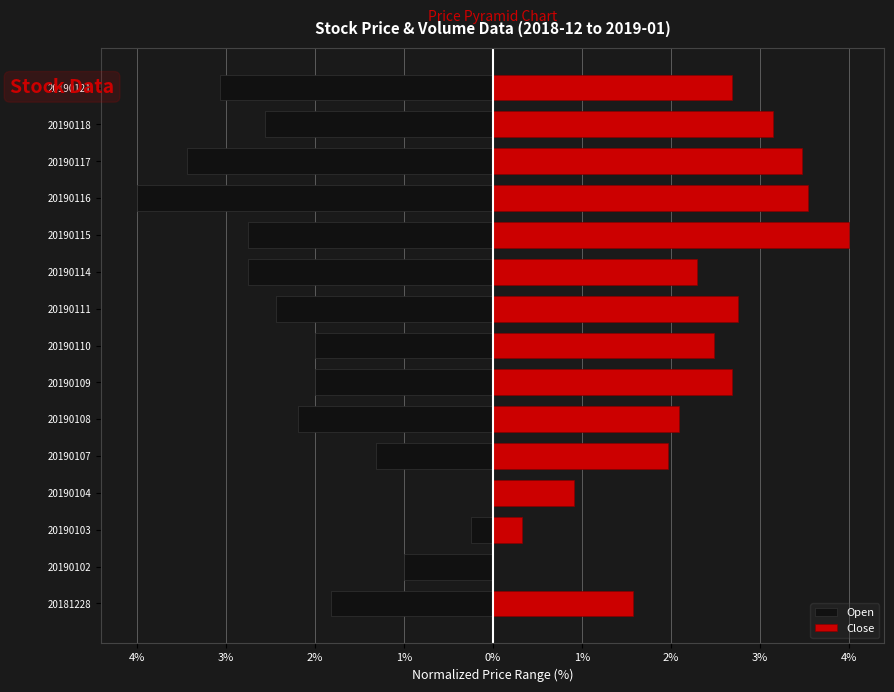

Reading left to right, transcribe all the data shown in this chart.

Open: -1.8	-1.0	-0.2	0.0	-1.3	-2.2	-2.0	-2.0	-2.4	-2.8	-2.8	-4.0	-3.4	-2.6	-3.1
Close: 1.6	0.0	0.3	0.9	2.0	2.1	2.7	2.5	2.8	2.3	4.0	3.5	3.5	3.1	2.7